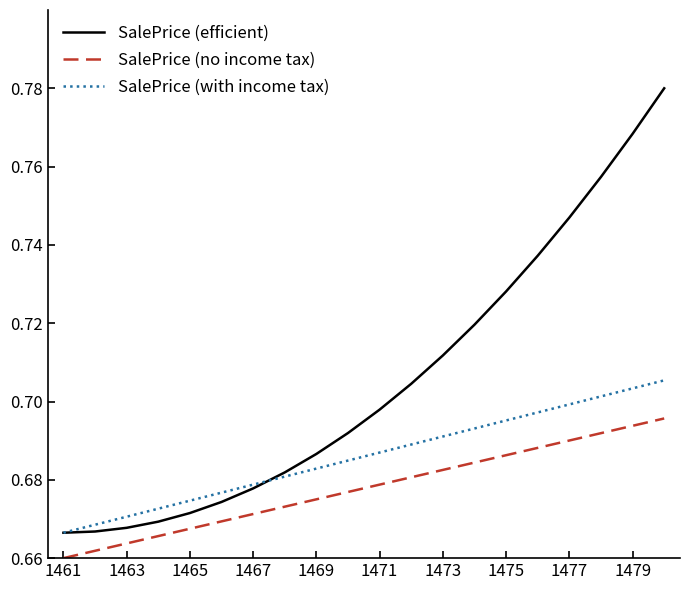

Rank the series by their average value, from highest to lowest.

SalePrice (efficient), SalePrice (with income tax), SalePrice (no income tax)